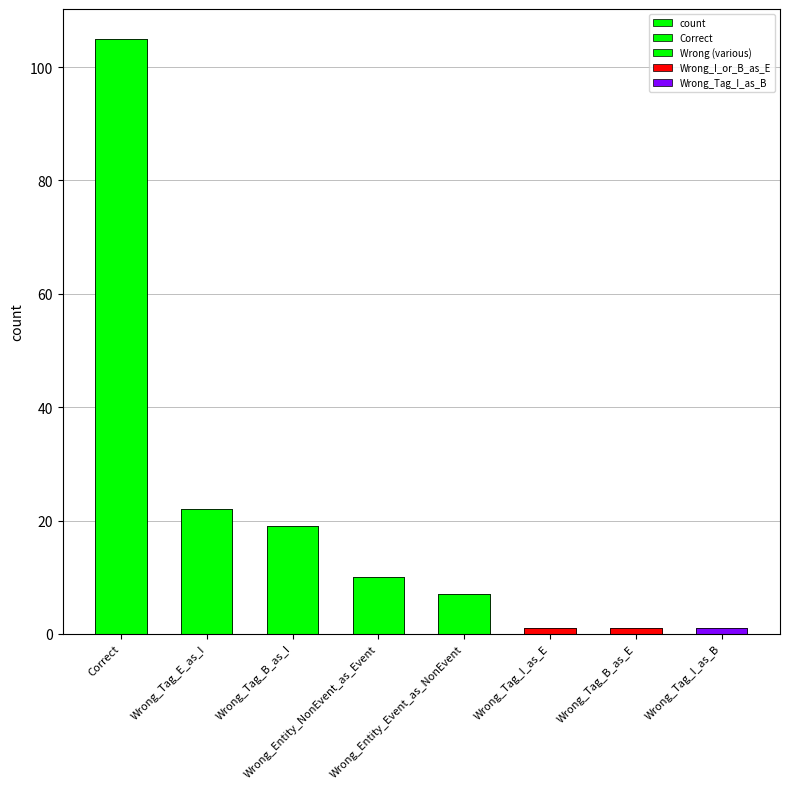

List the labels in order of value, largest first.

Correct, Wrong_Tag_E_as_I, Wrong_Tag_B_as_I, Wrong_Entity_NonEvent_as_Event, Wrong_Entity_Event_as_NonEvent, Wrong_Tag_I_as_E, Wrong_Tag_B_as_E, Wrong_Tag_I_as_B